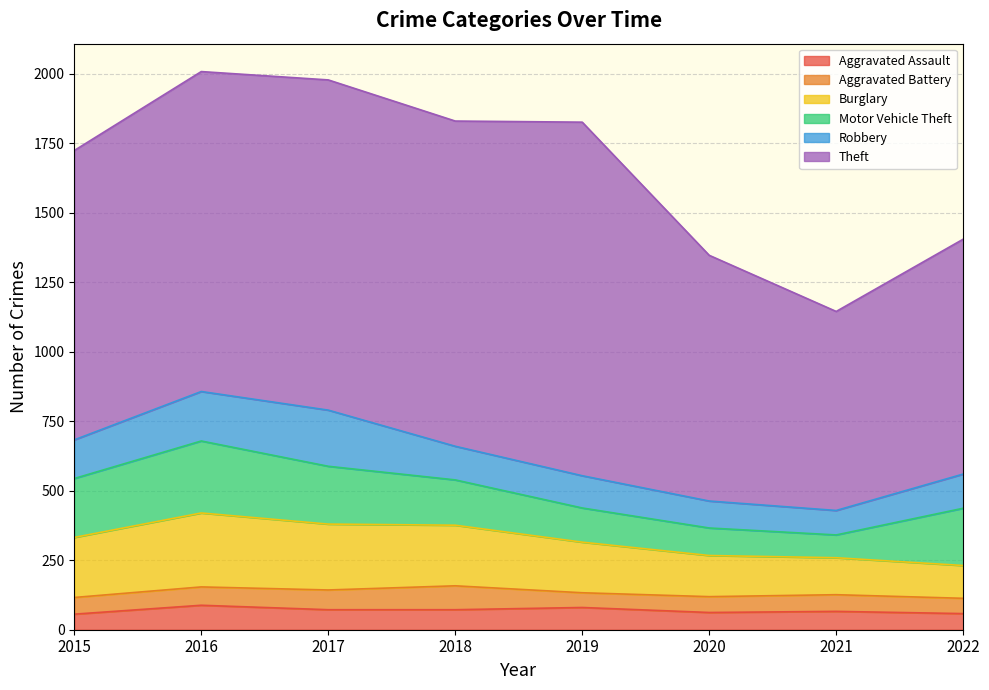

Which series has the largest range (max minus min)?

Theft